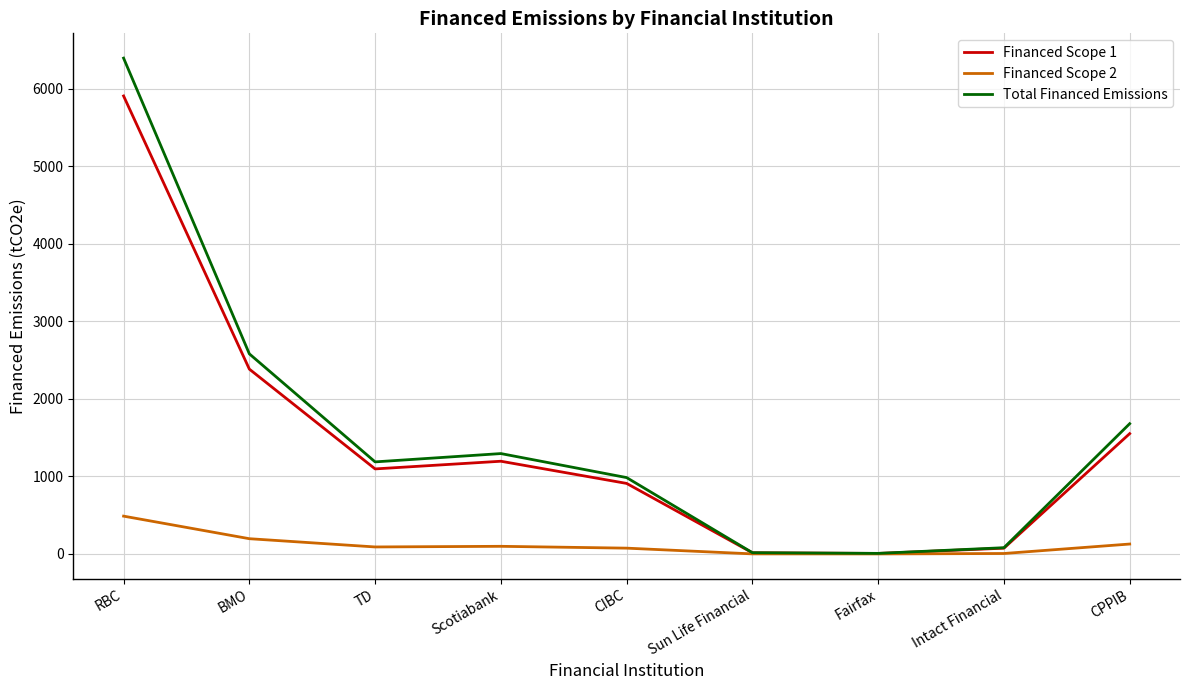

How many lines are shown in the chart?

3